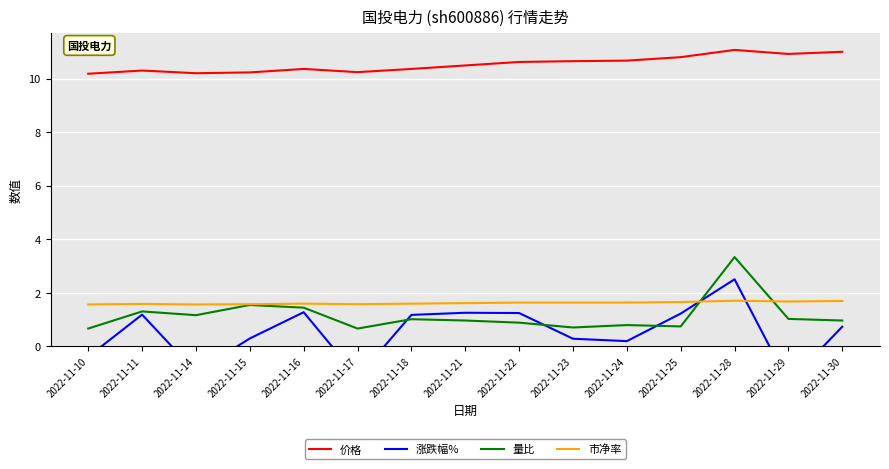

What is the difference between the 价格 values at 2022-11-22 and 2022-11-15?

0.4